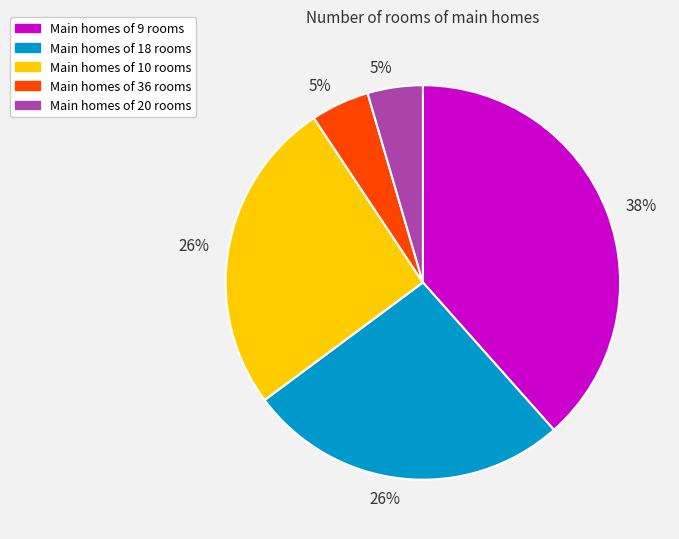

Is there any slice that represents more than half of the pie?

No